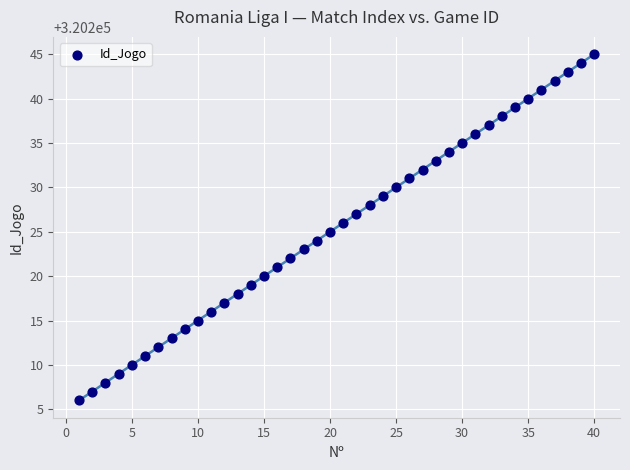

What is the range of Y values (max minus min)?

39